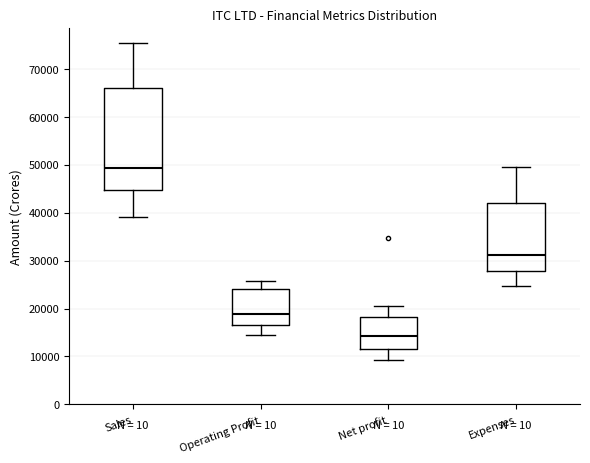

Reading left to right, transcribe this box plot: for each box, give where its median line is, the range the box spans, and where its two whiskers end, as read against the y-axis. The values are not printed on the chart, so give them approximately, as read against the axis.

Sales: median 49000, box 45000 to 66000, whiskers 39000 to 75000
Operating Profit: median 19000, box 17000 to 24000, whiskers 15000 to 26000
Net profit: median 14000, box 12000 to 18000, whiskers 9000 to 20000
Expenses: median 31000, box 28000 to 42000, whiskers 25000 to 49000